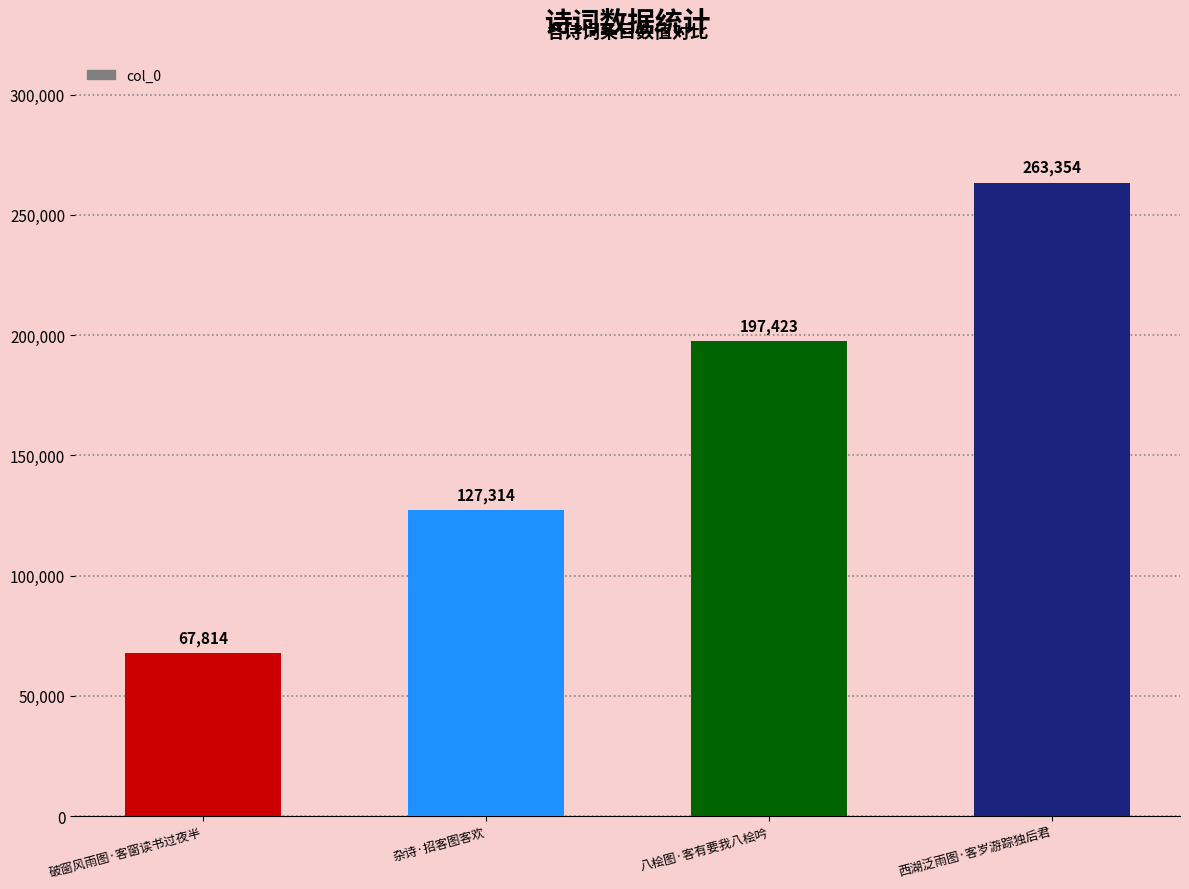

Reading right to left, extract all data points from this chart.

西湖泛雨图·客岁游踪独后君=263354	八桧图·客有要我八桧吟=197423	杂诗·招客图客欢=127314	破窗风雨图·客窗读书过夜半=67814